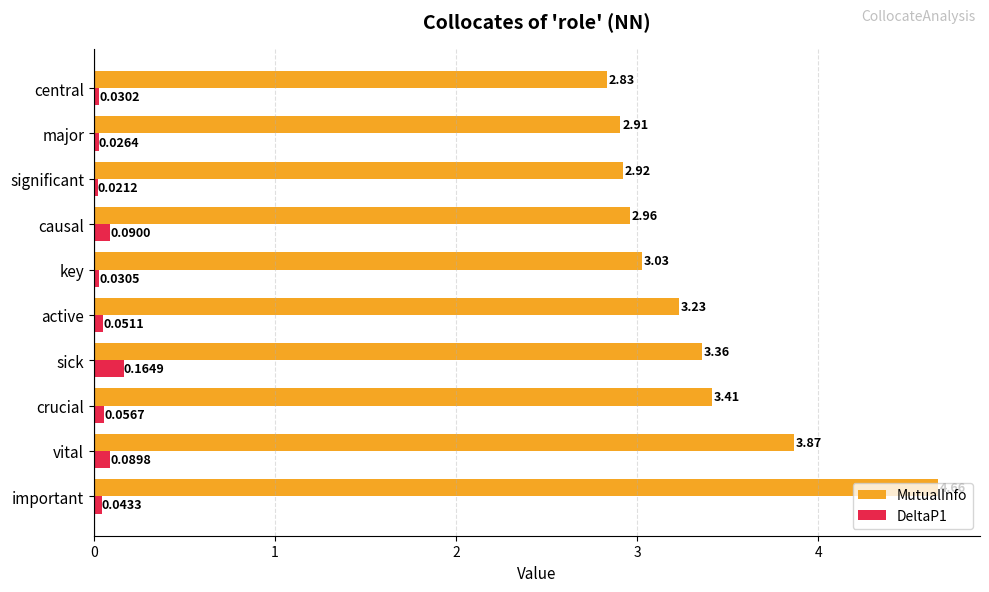

What is the difference between the MutualInfo values at sick and important?

1.3